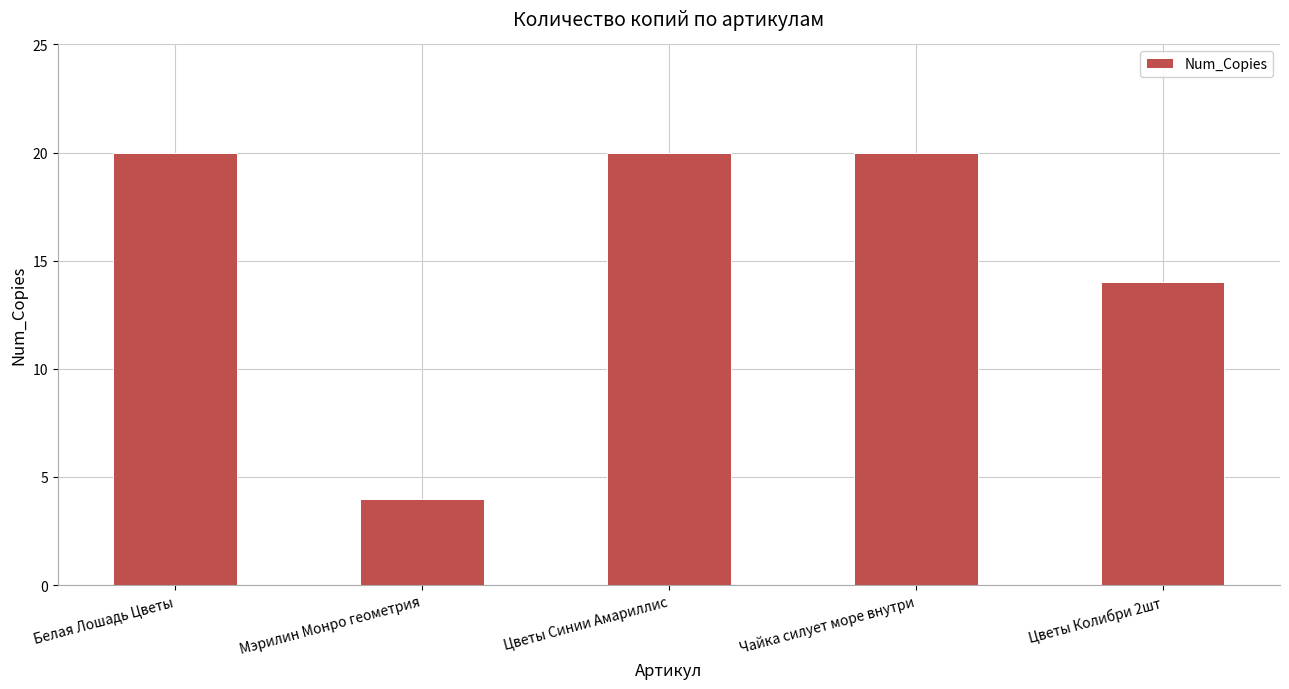

The value at Цветы Колибри 2шт is 25. True or false?

False